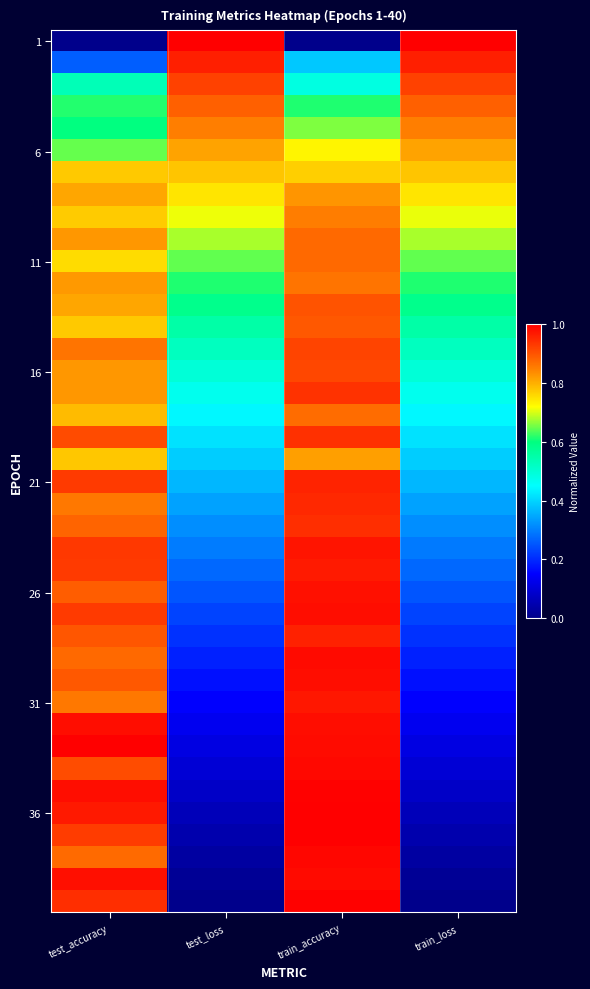

Count the number of data series in this chart.

40